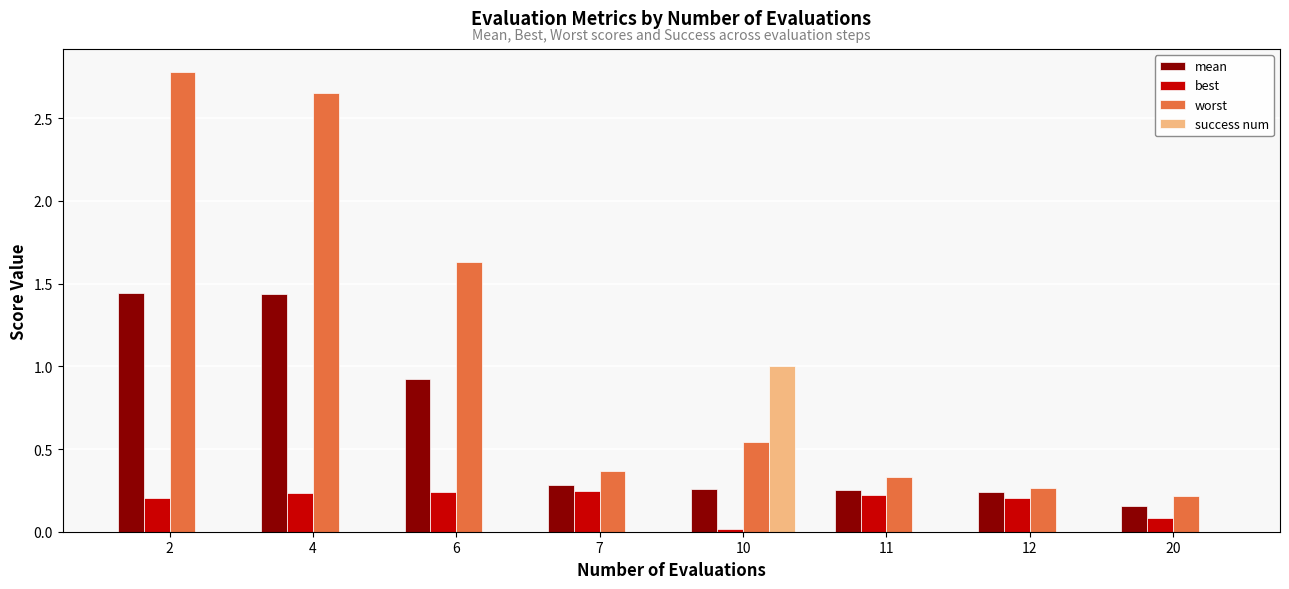

What is the sum of the worst values at 6 and 2?

4.4